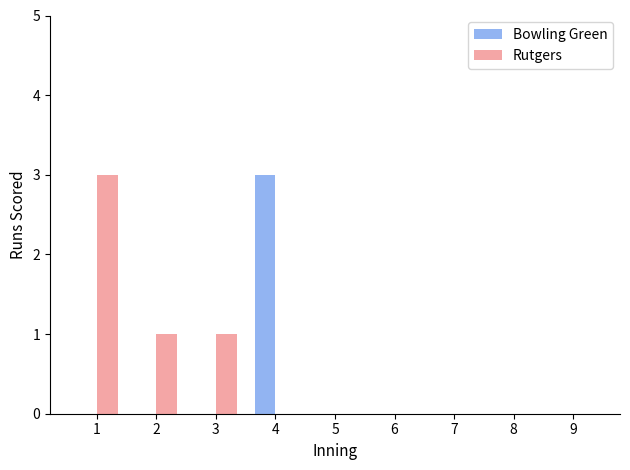

What is the sum of all Bowling Green values?

3